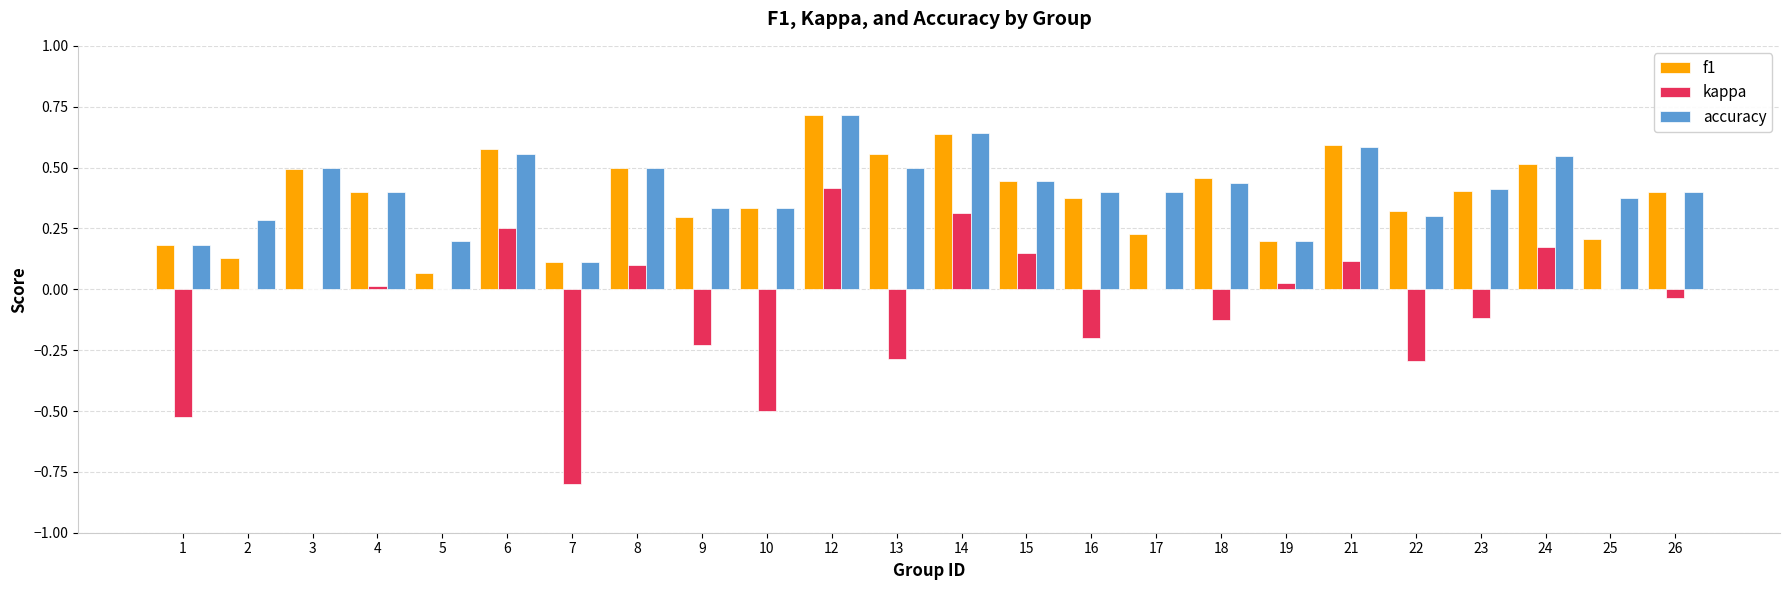

Is the value of f1 at 2 greater than the value of accuracy at 17?

No